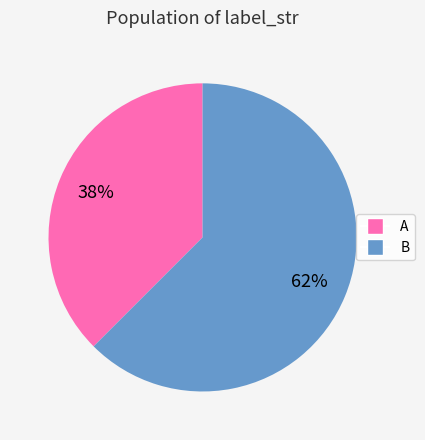

How many slices are in this pie chart?

2